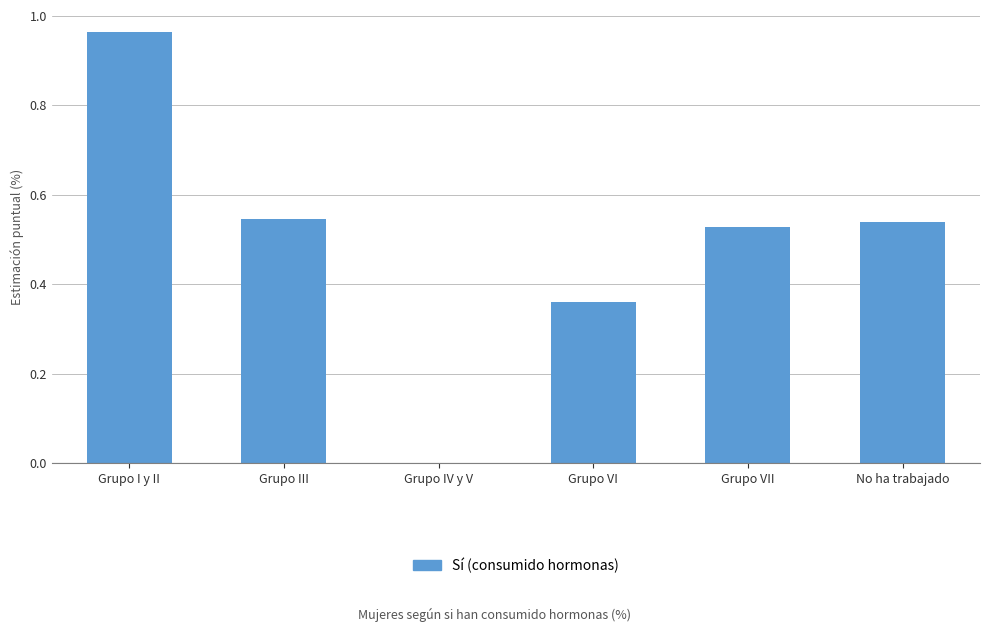

What is the change in value from Grupo IV y V to Grupo VI?

+0.4